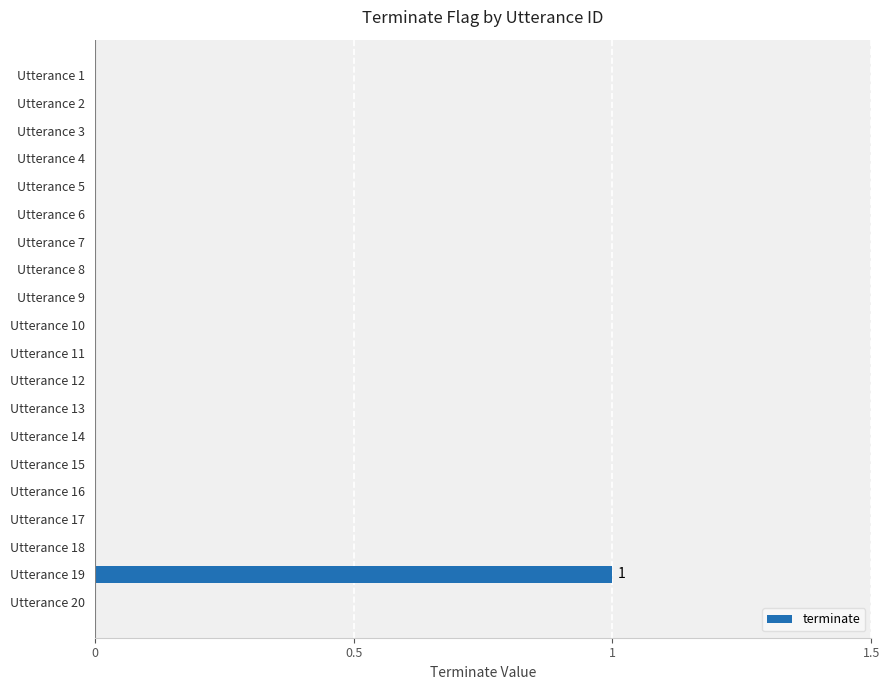

At which category does the chart reach its peak across all series?

Utterance 19